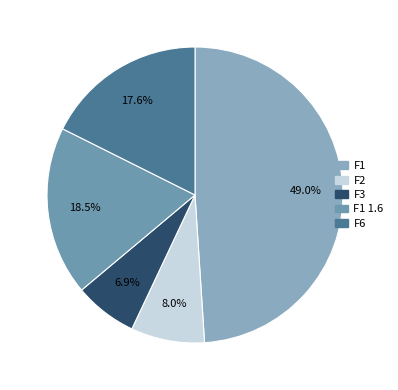

How many segments does this pie chart have?

5